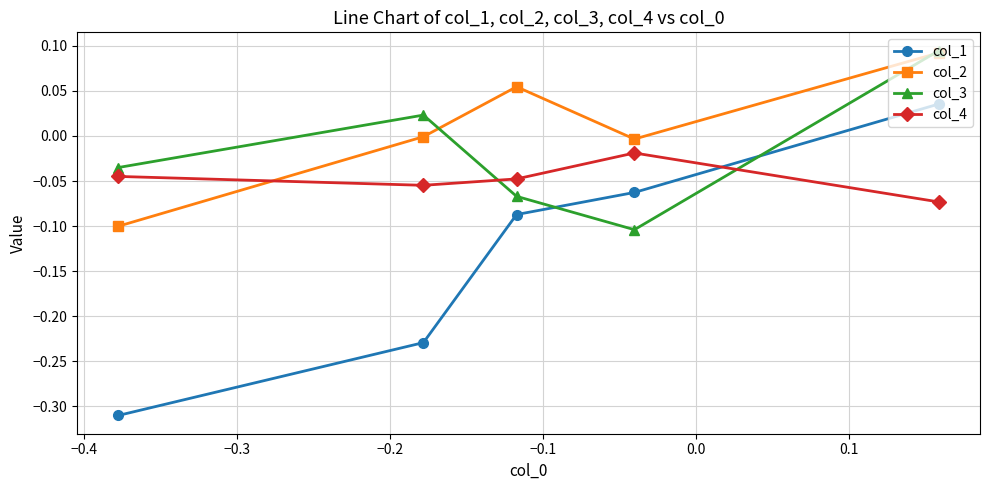

Rank the series by their average value, from lowest to highest.

col_1, col_4, col_3, col_2